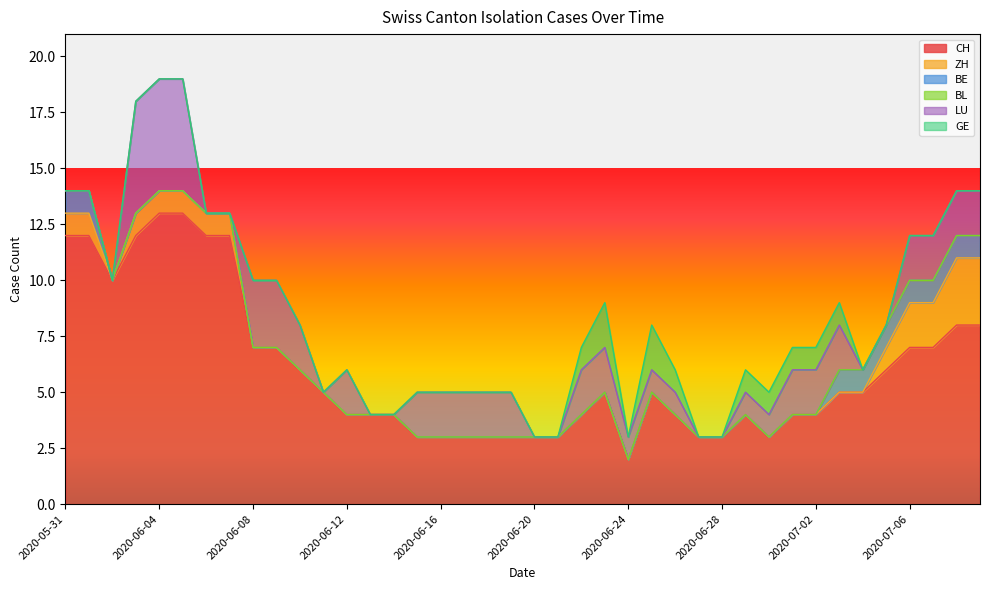

Is the value of BL at 2020-07-03 greater than the value of BE at 2020-05-31?

No